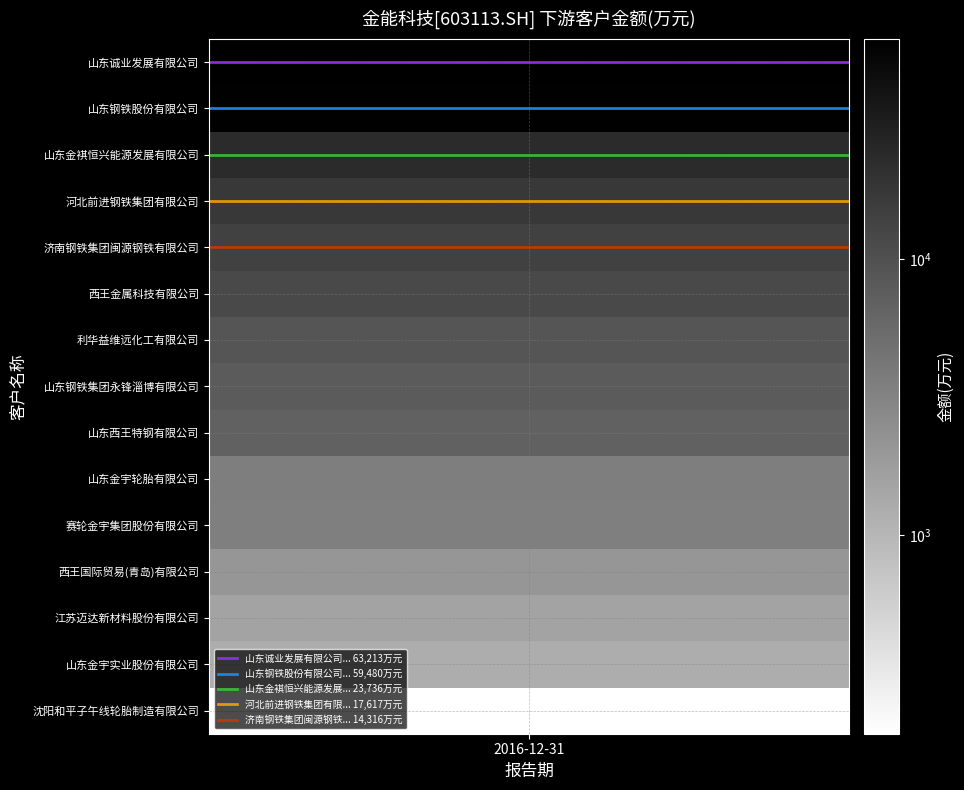

Which has a higher value, 2016-12-31 or 1?

2016-12-31